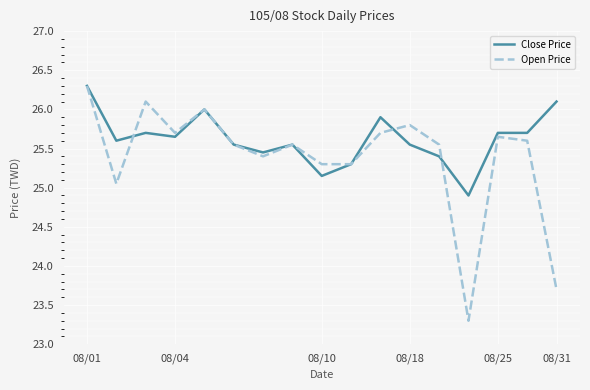

What is the maximum value shown in the chart?

26.3